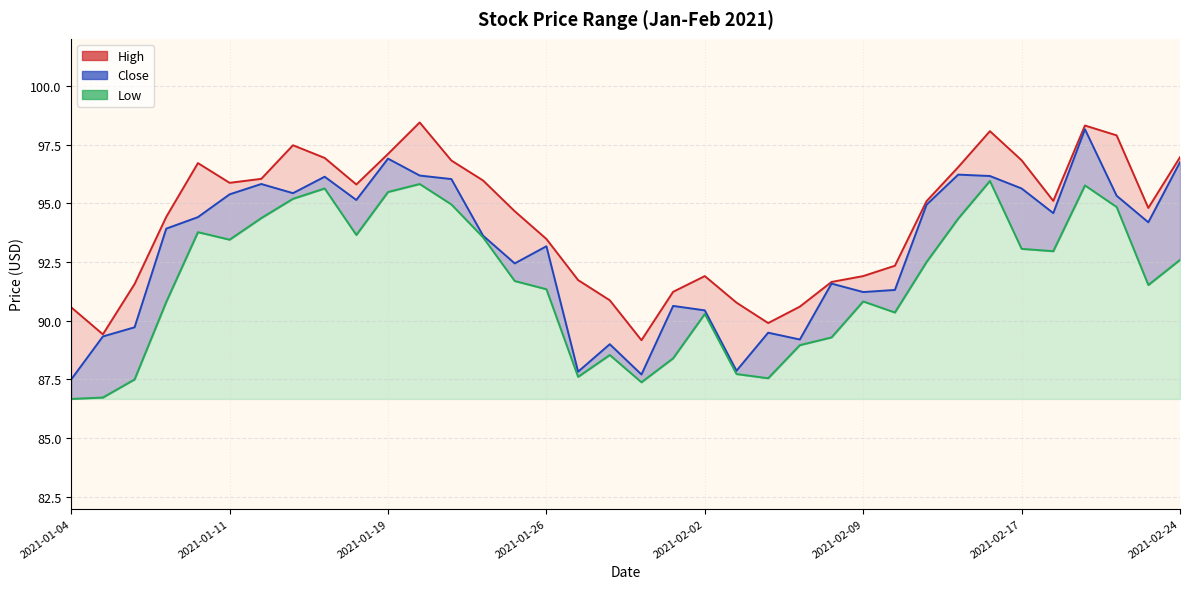

At which label does Close first exceed 94?

2021-01-08